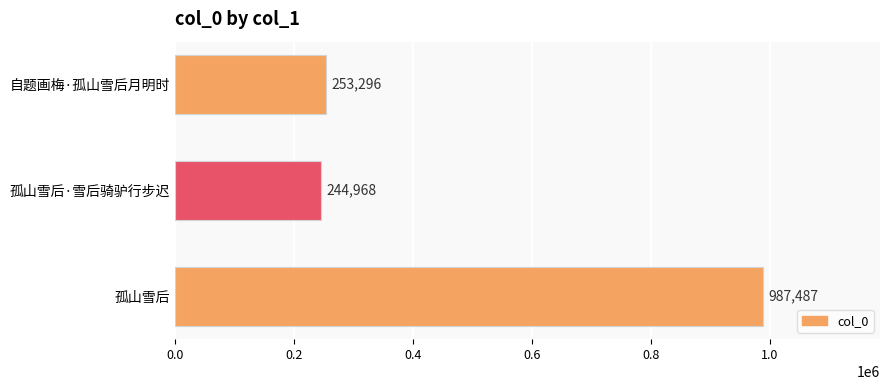

Does the chart contain stacked bars?

No